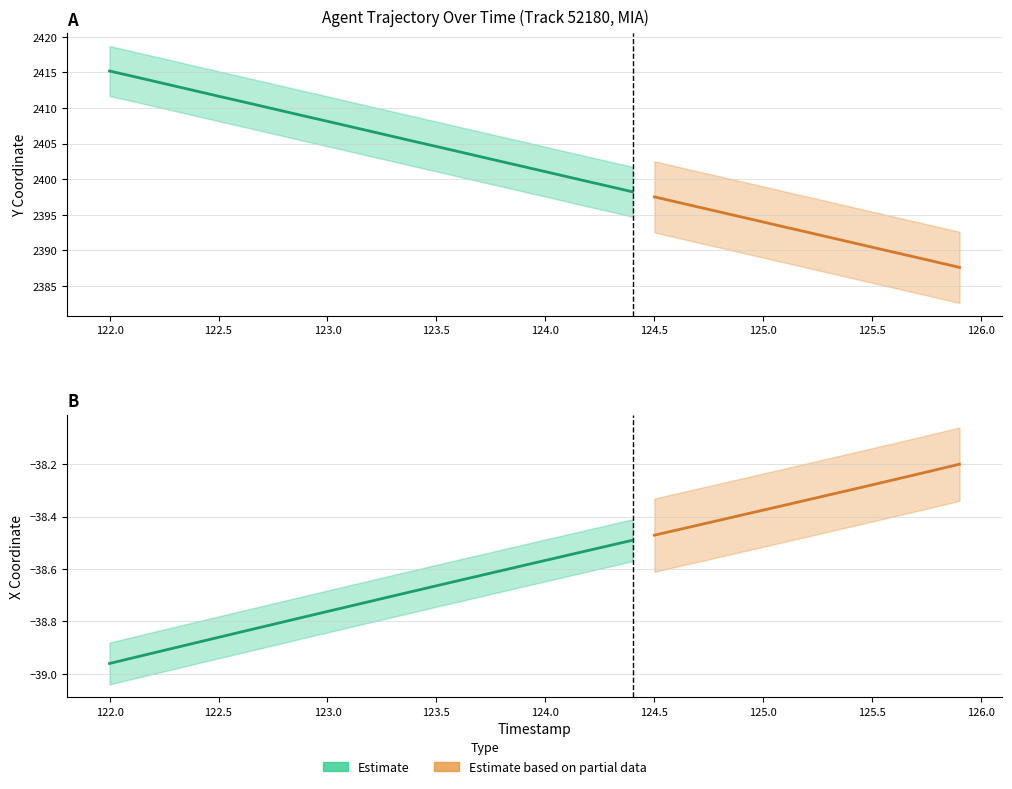

Which series has the largest total across all categories?

Y